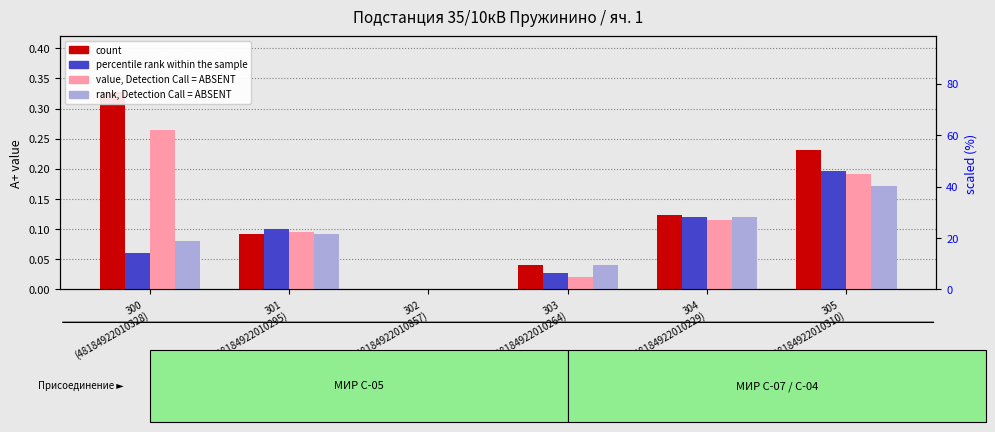

Rank the series at 305
(48184922010310) from highest to lowest value.

count, percentile rank within the sample, value, Detection Call = ABSENT, rank, Detection Call = ABSENT